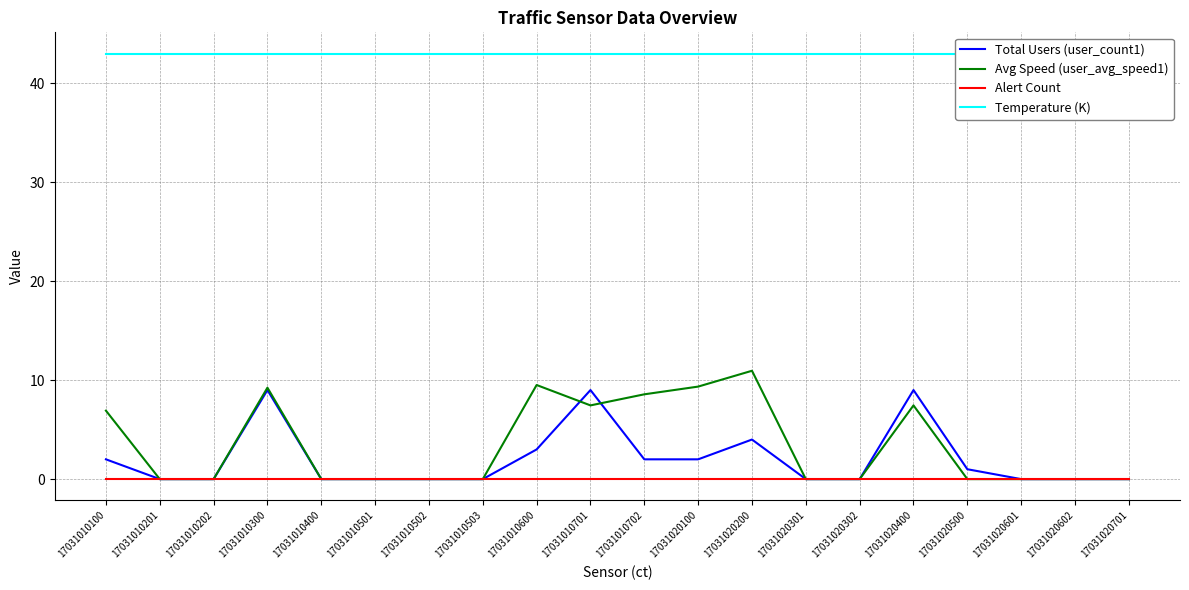

List the series in order of their peak value, lowest first.

Alert Count, Total Users (user_count1), Avg Speed (user_avg_speed1), Temperature (K)